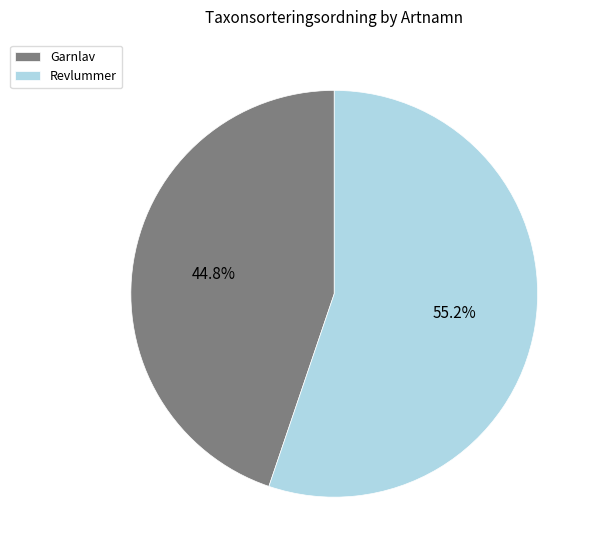

What is the ratio of the value at Revlummer to the value at Garnlav?

1.2